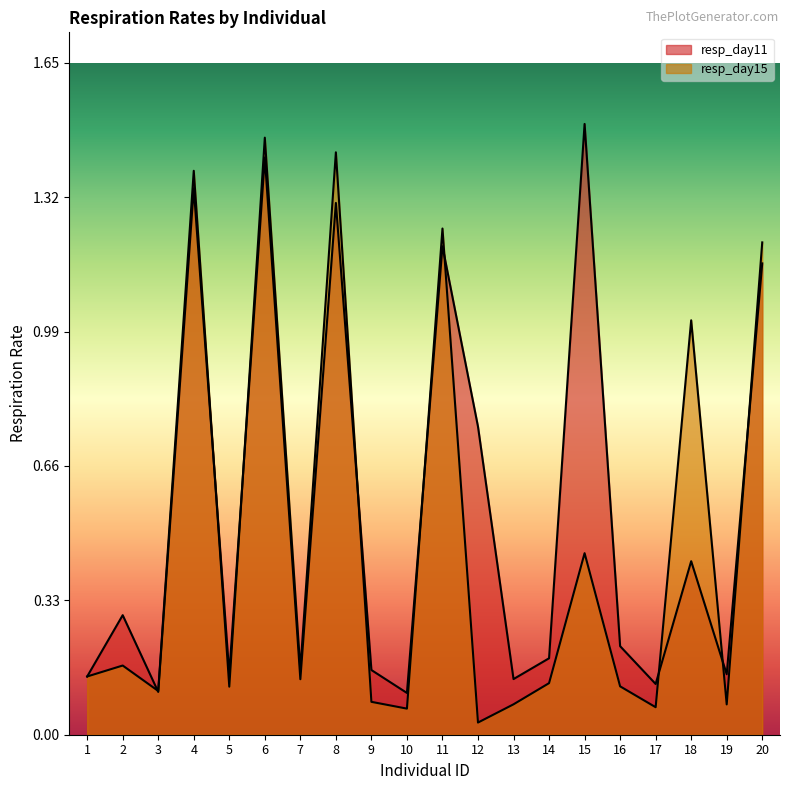

At which category does resp_day11 reach its first local peak?

2